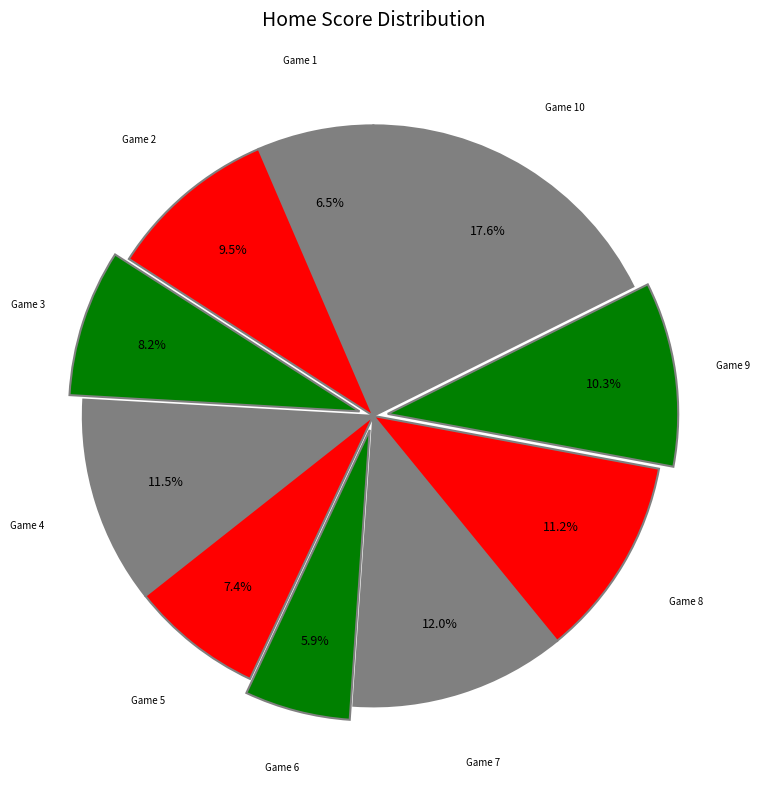

Approximately how many times larger is the value at Game 10 compared to Game 8?

1.6